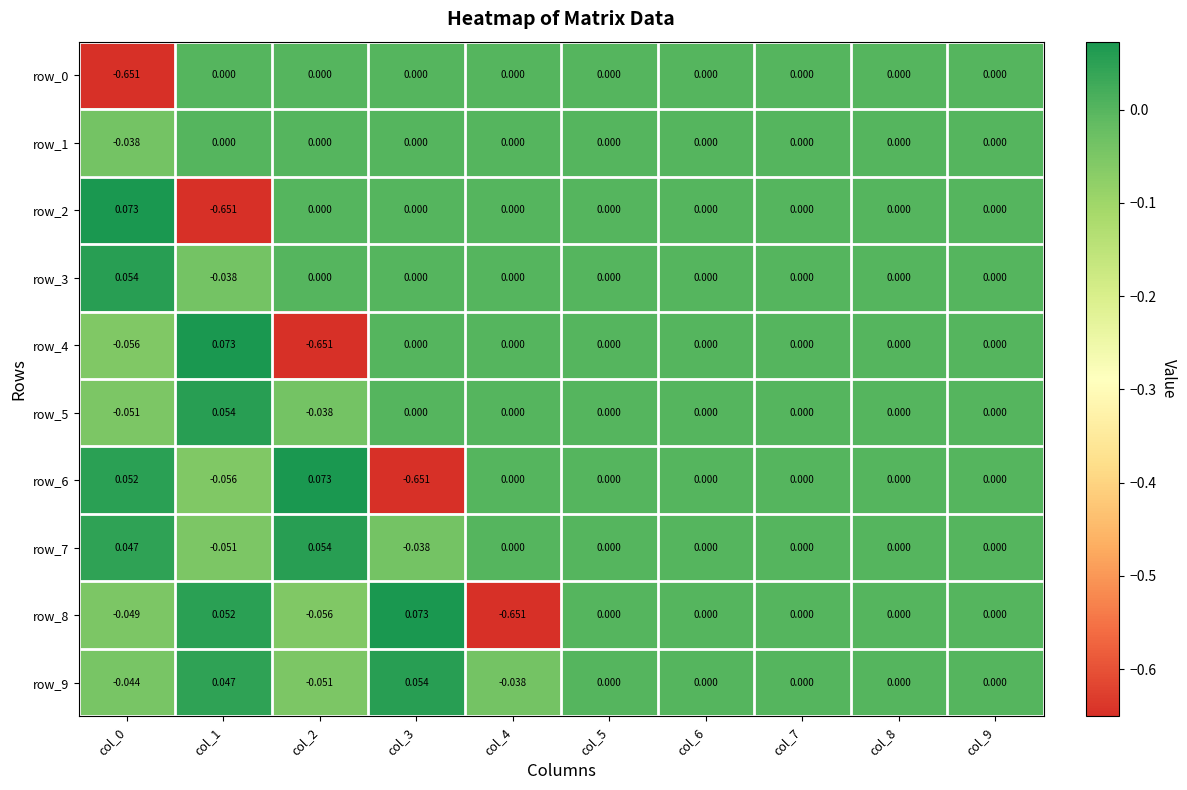

The value of row_2 at col_2 is -0.4. True or false?

False